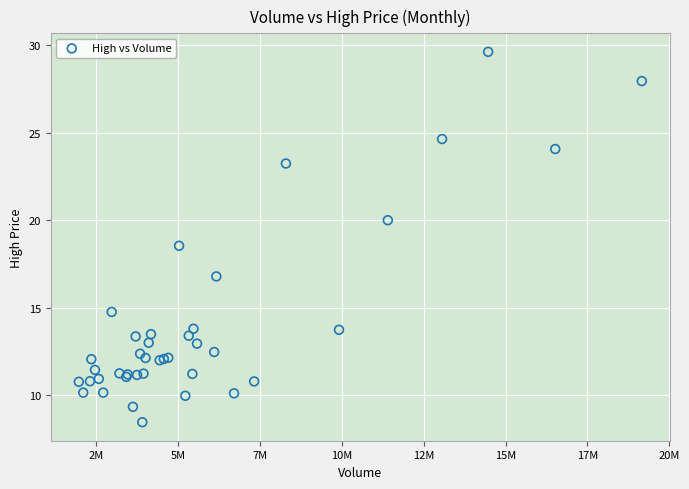

What Y value in the scatter plot is closest to 19?

18.5